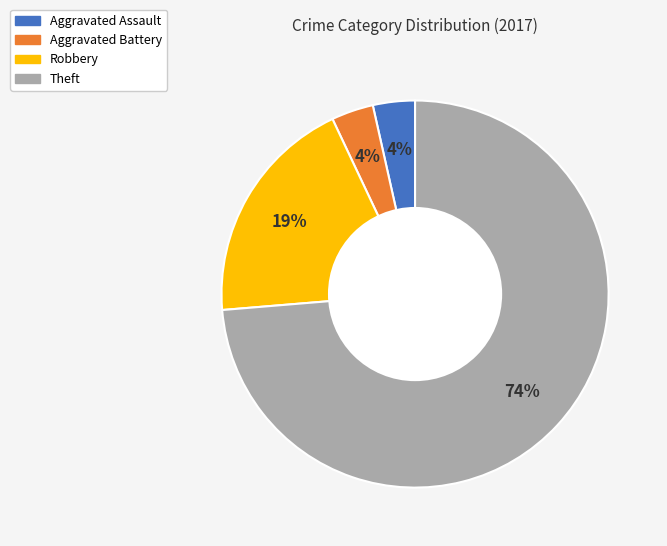

Between Aggravated Assault and Theft, which is larger?

Theft